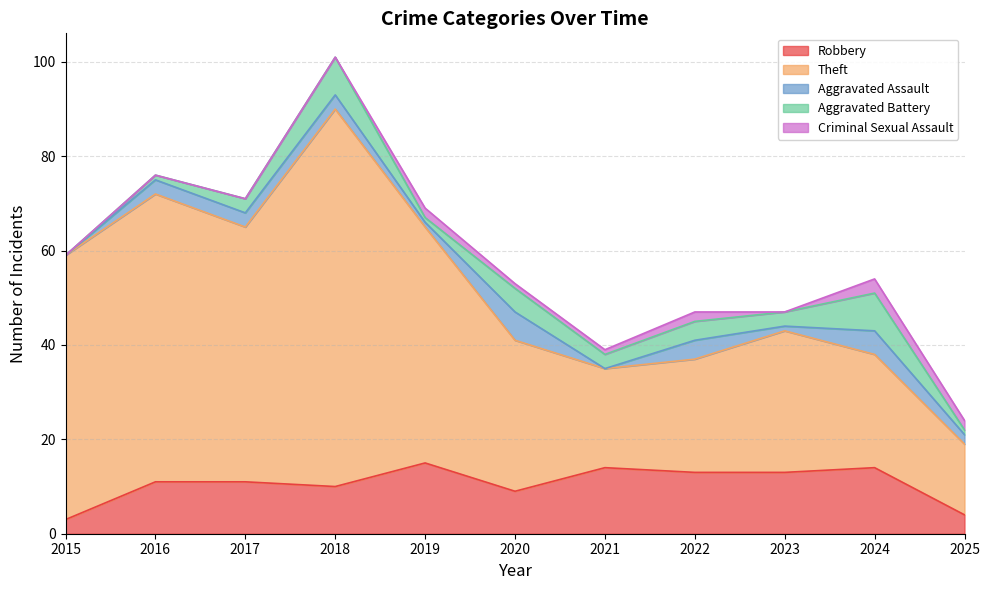

Which series has the largest total across all categories?

Theft